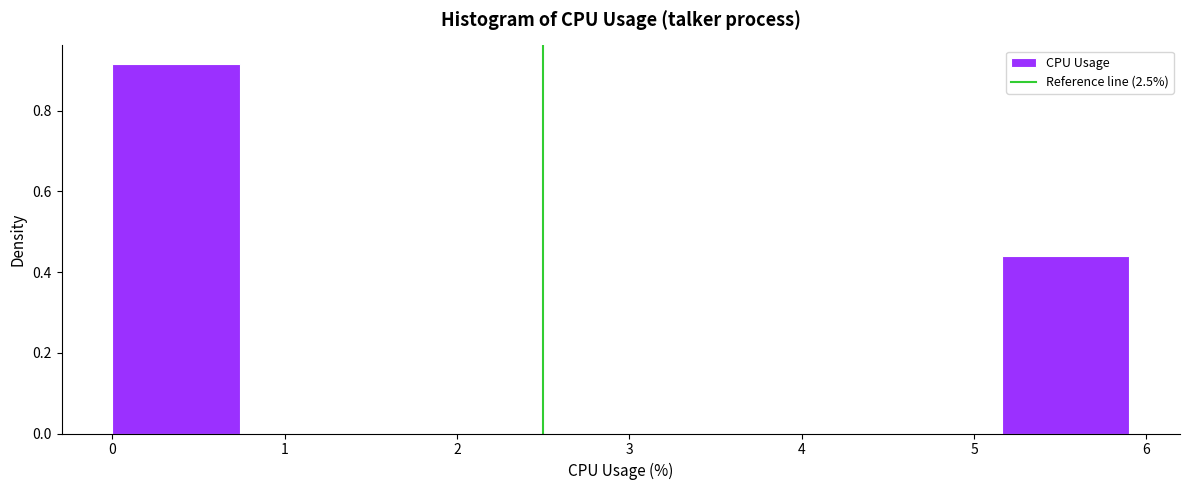

Reading left to right, transcribe this chart: for each bar, give the range it covers on the x-axis and its height. Neither the bar edges nor the heights are printed on the chart, so give them approximately, as read against the axes.

0.0 to 0.7: 0.92
0.7 to 1.5: 0
1.5 to 2.2: 0
2.2 to 3.0: 0
3.0 to 3.7: 0
3.7 to 4.4: 0
4.4 to 5.2: 0
5.2 to 5.9: 0.44